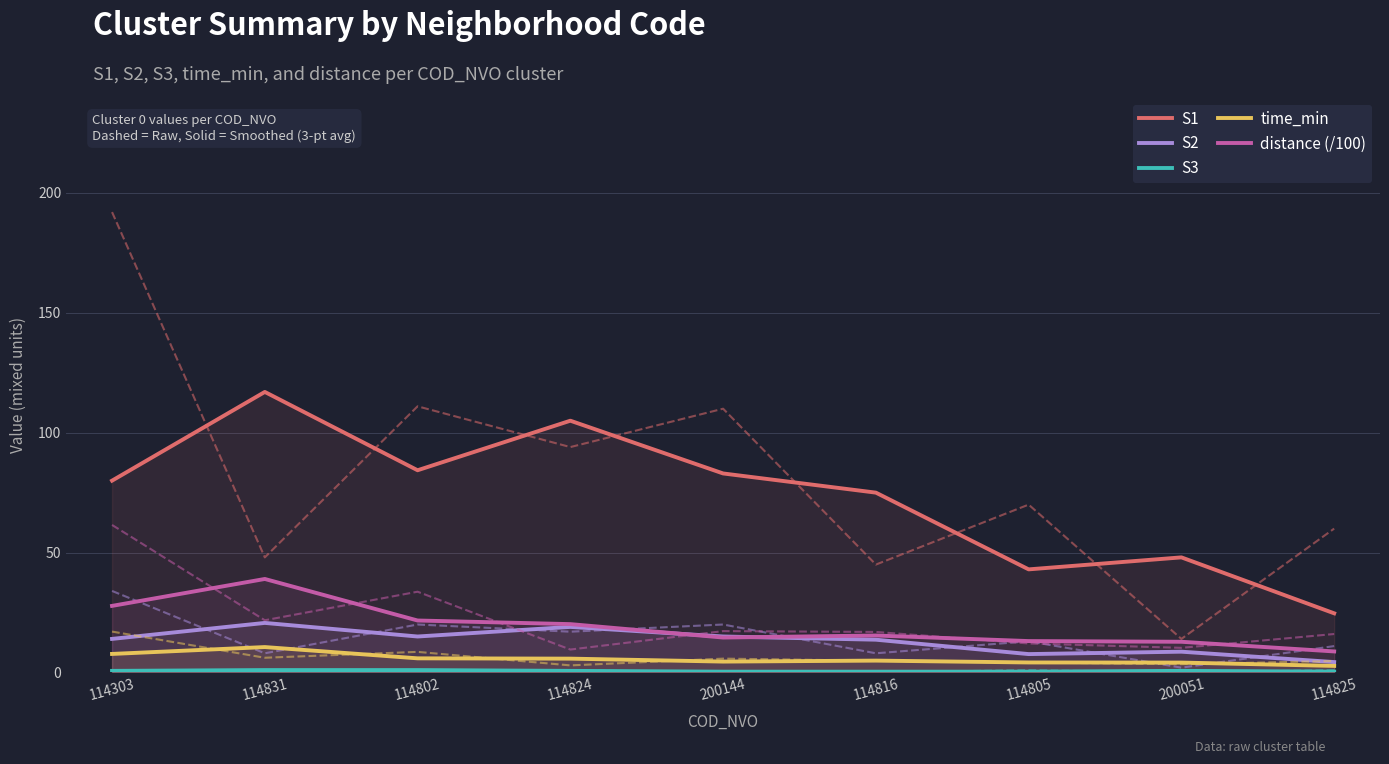

Which series has the largest total across all categories?

S1